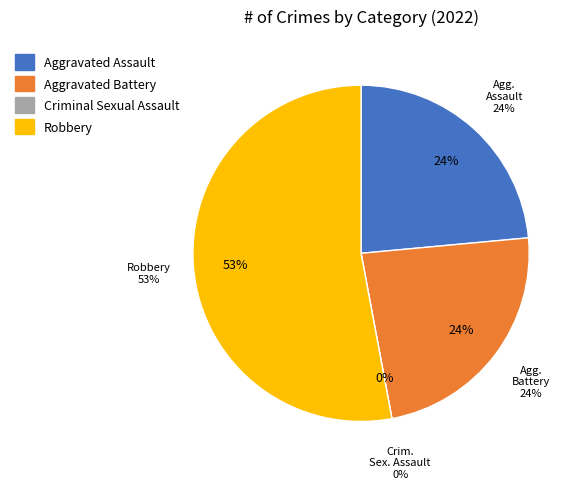

Approximately how many times larger is the value at Aggravated Assault compared to Aggravated Battery?

1.0